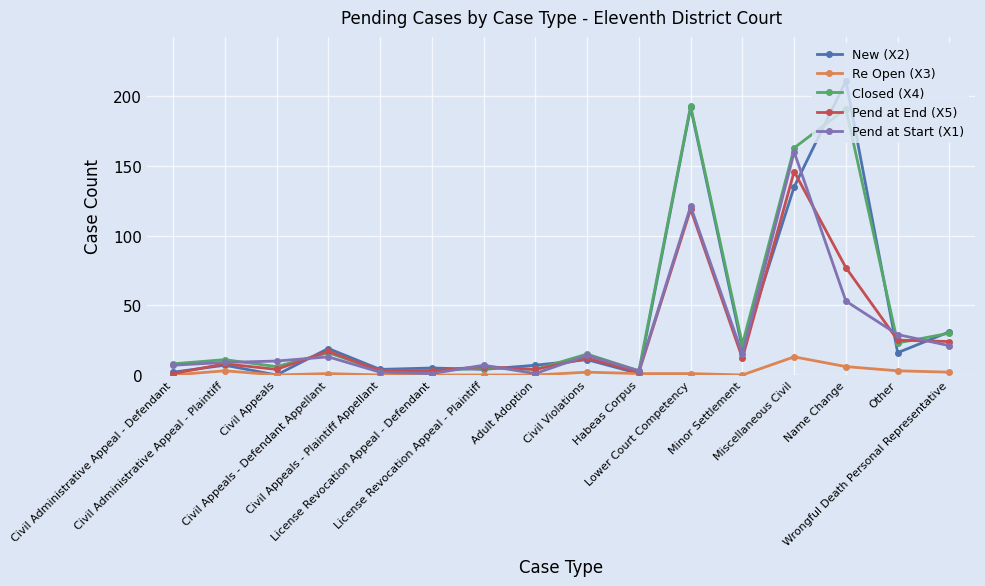

Which series changed the most between Adult Adoption and Minor Settlement?

Closed (X4)